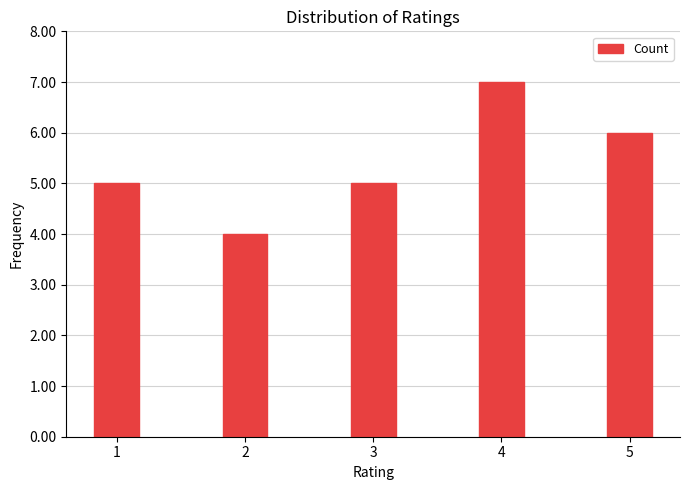

What is the minimum value shown in the chart?

4